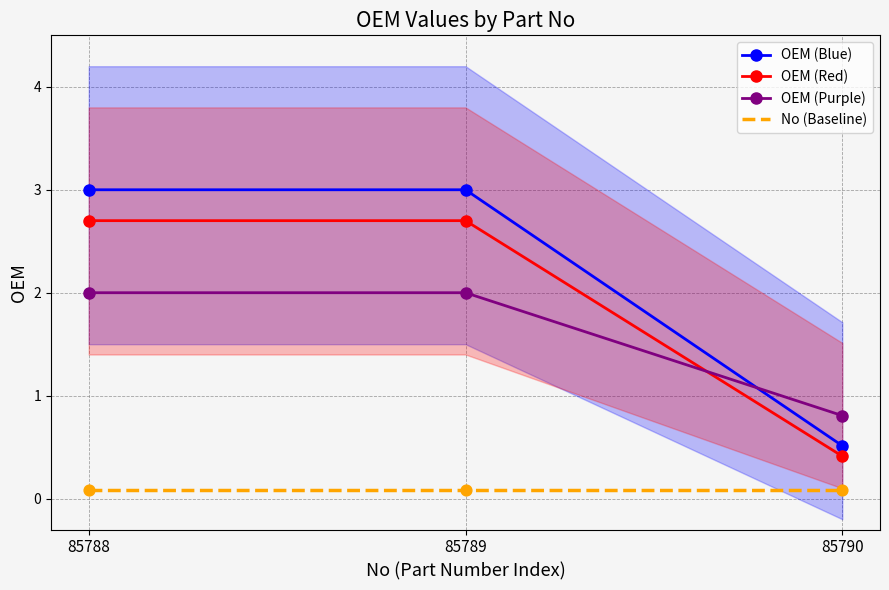

Which series has the largest Y range (max minus min)?

OEM (Blue)